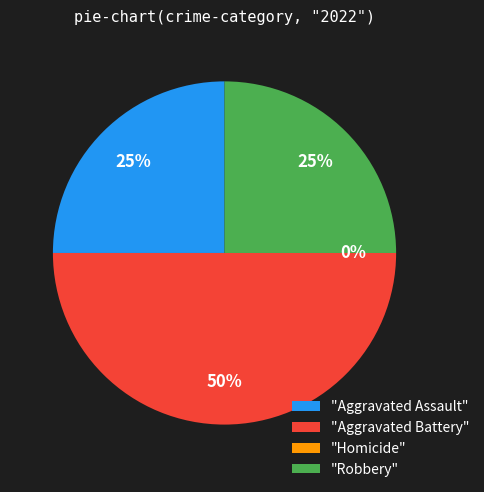

The Homicide slice represents 1% of the pie. True or false?

False